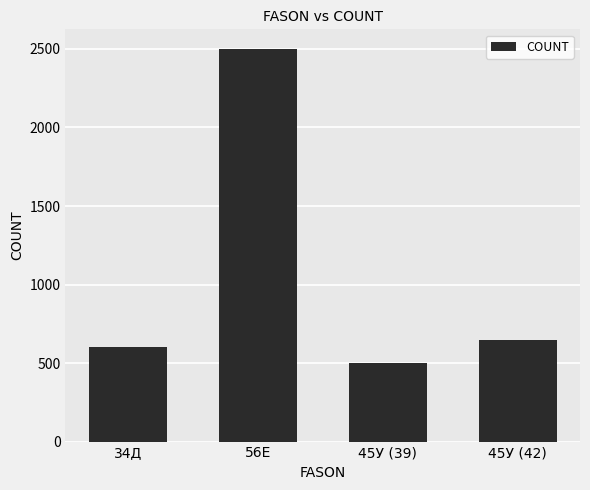

What is the change in value from 56Е to 45У (42)?

-1850